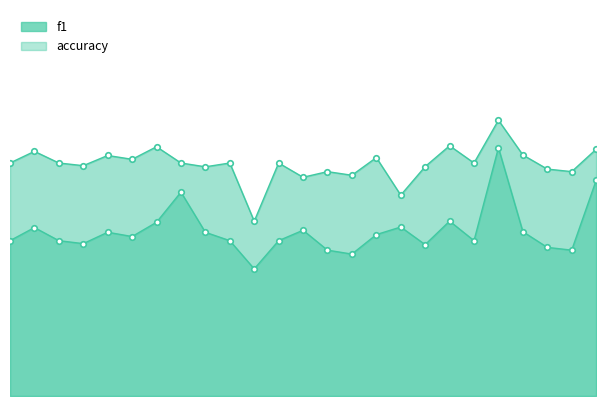

What is the difference between the maximum and minimum values in the accuracy series?

0.2